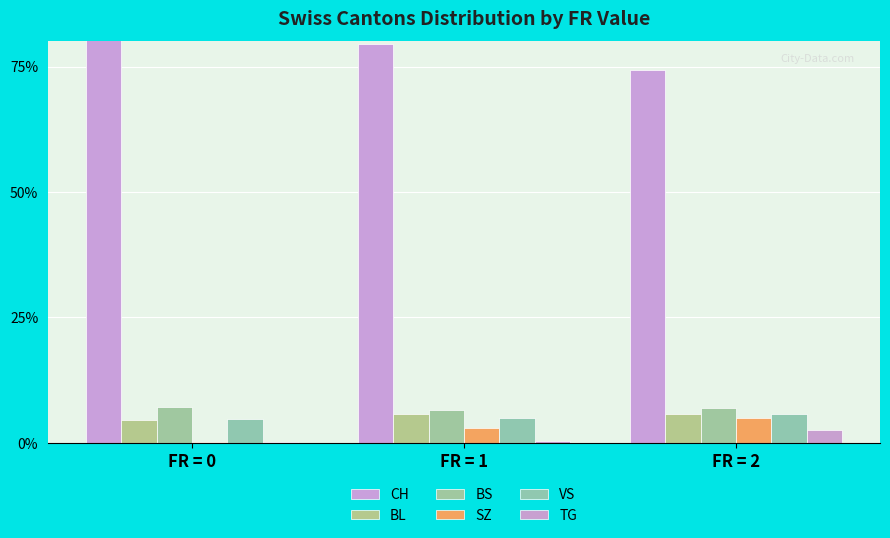

Read the SZ value at FR = 2.

4.9